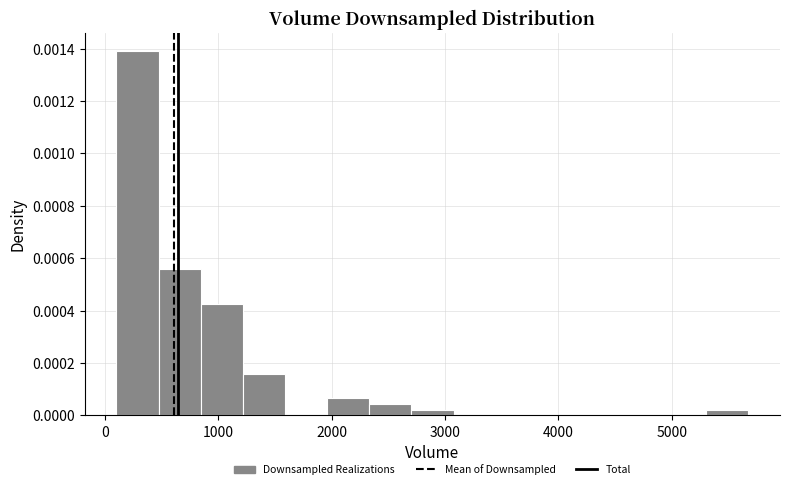

Around what value on the x-axis is the tallest bar? Give the approximate position of its centre, as read against the axis.

300